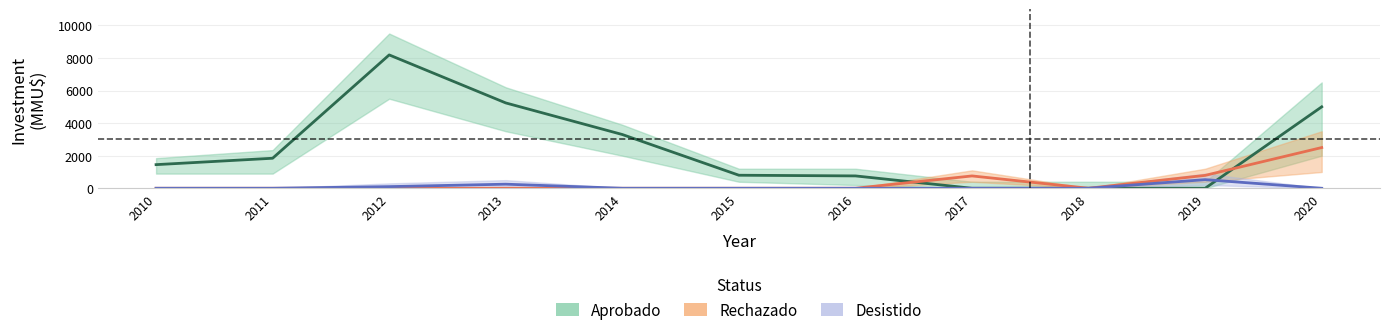

After their last crossing, which series has the higher values: Desistido or Aprobado?

Aprobado